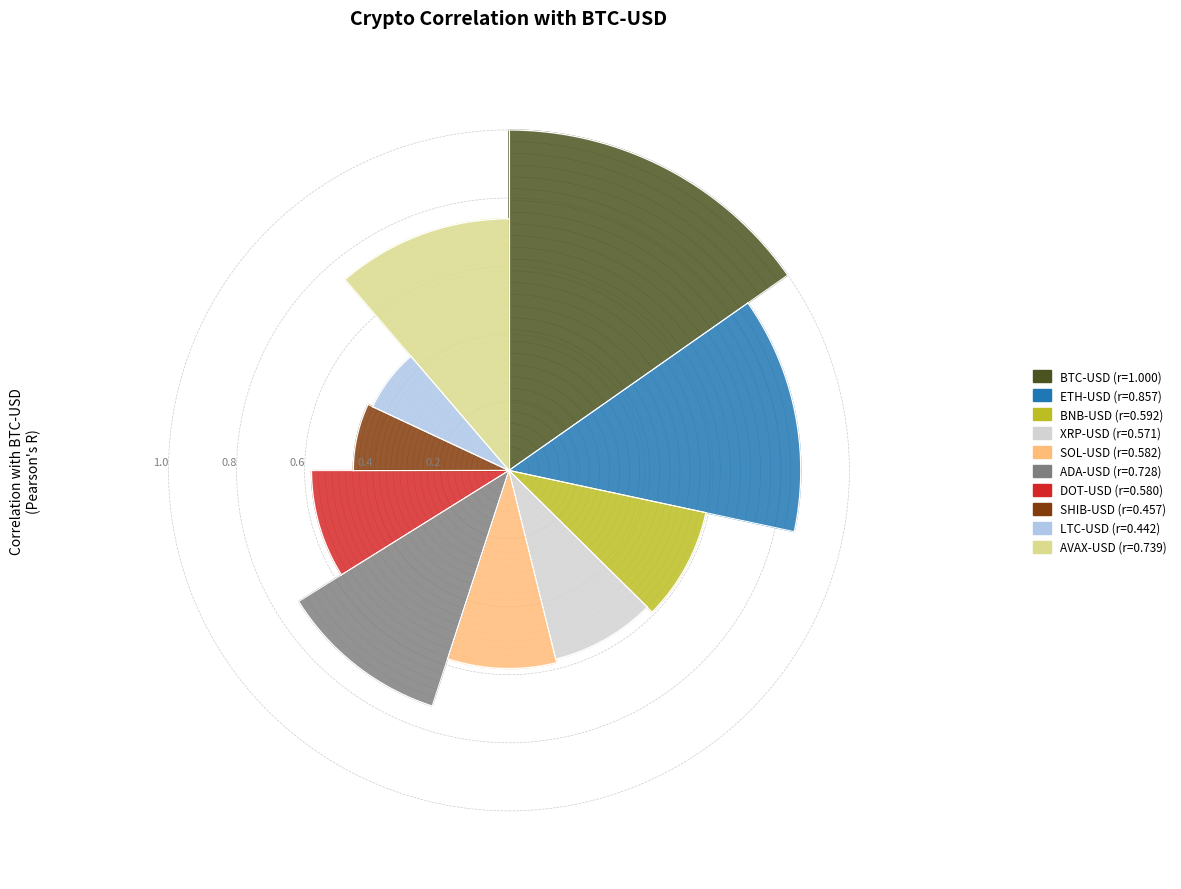

Between BNB-USD and DOT-USD, which is larger?

BNB-USD